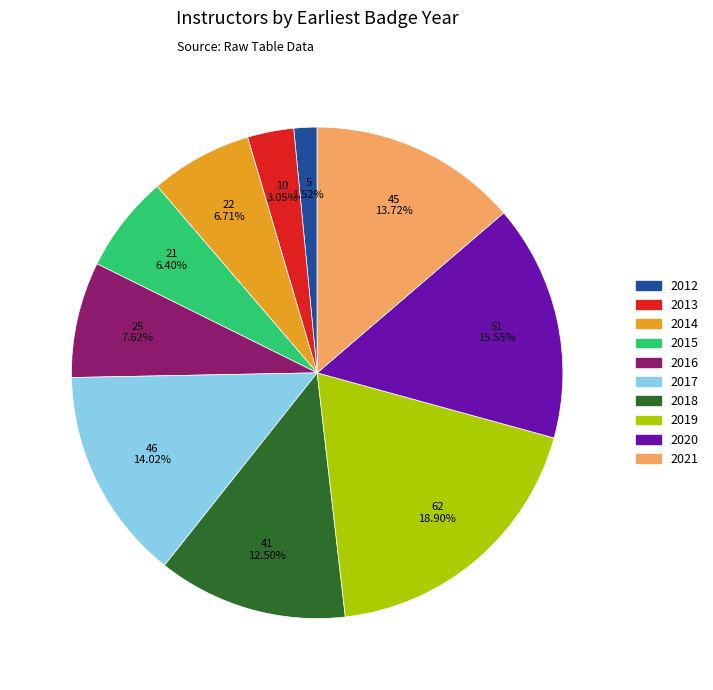

To the nearest percent, what is the difference between the 2019 and 2020 slice percentages?

3%